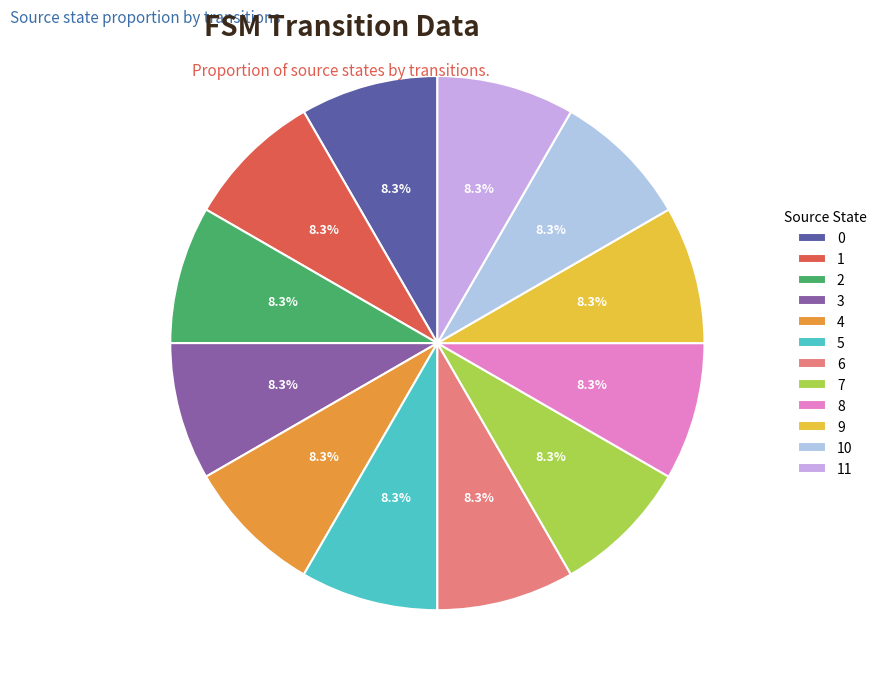

Count the number of slices in the pie.

12